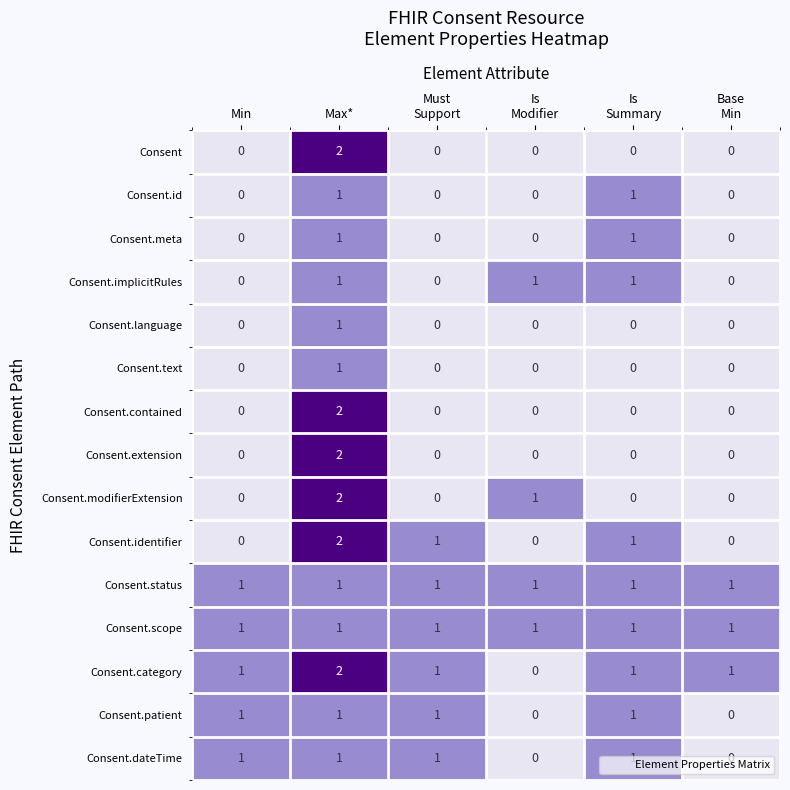

At which category is the sum across all series the highest?

Max*